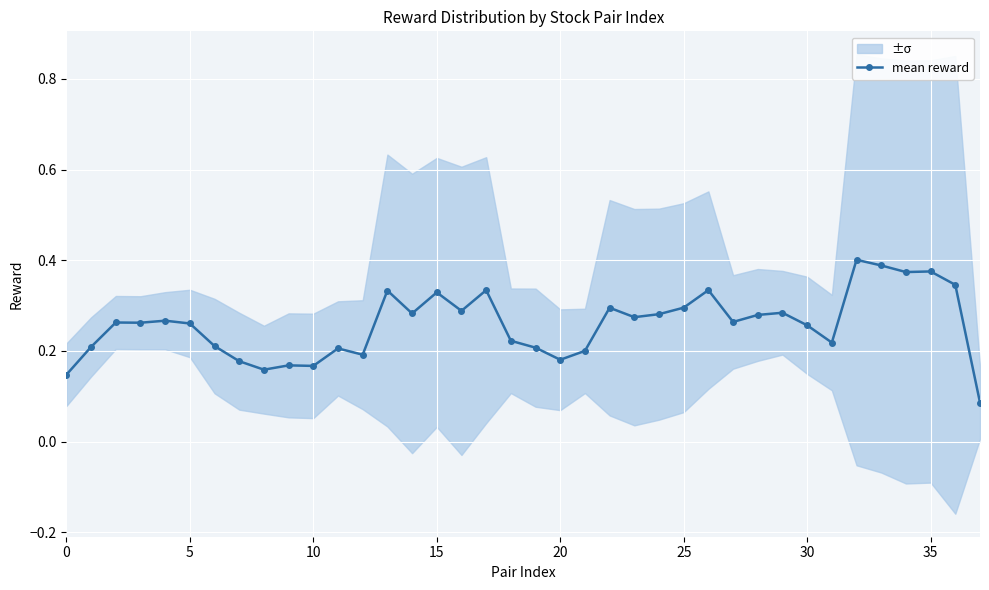

How many interior local peaks (higher than both neighbors) does the data have?

12